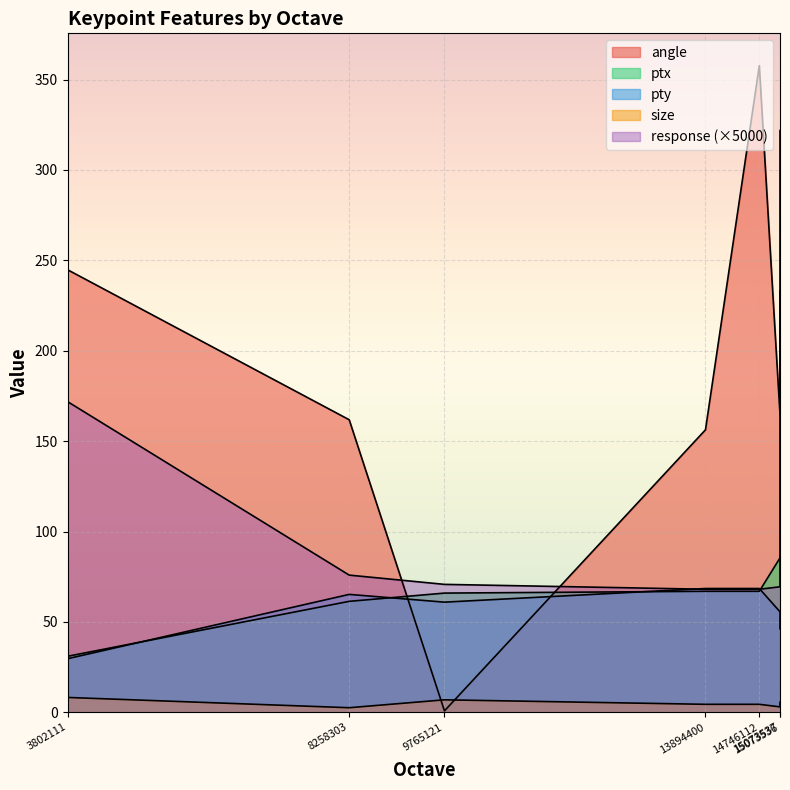

What is the value of the size point at the 2nd from the left?

2.5